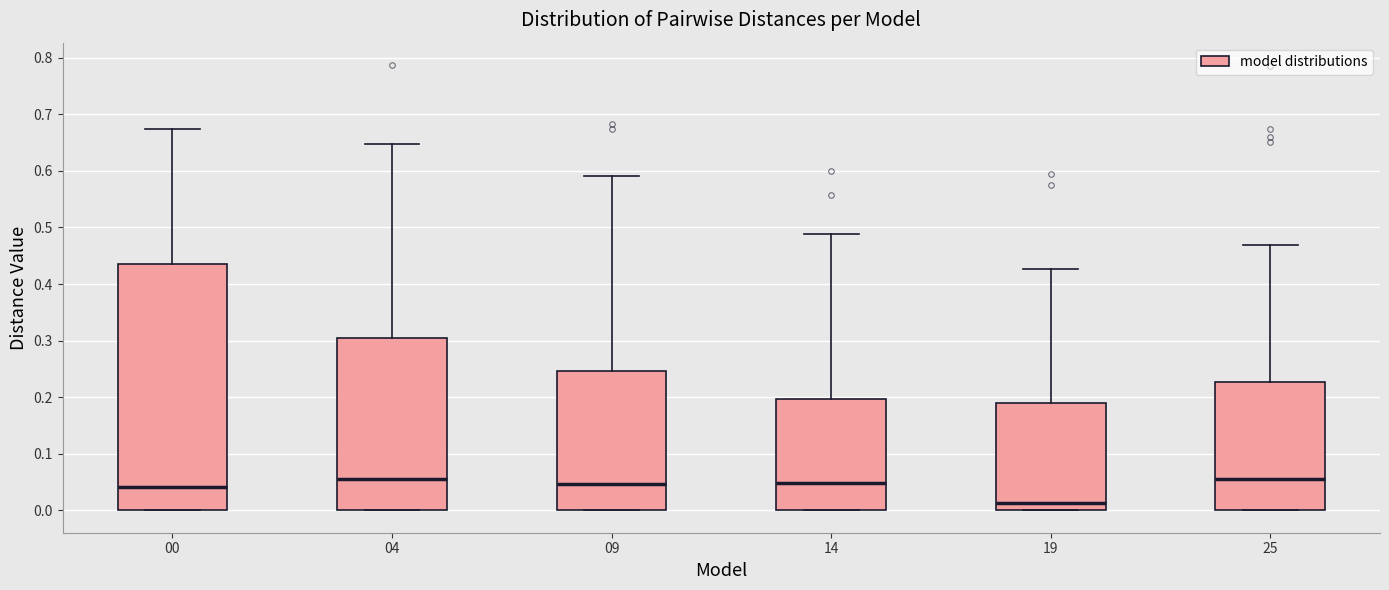

Reading left to right, transcribe this box plot: for each box, give where its median line is, the range the box spans, and where its two whiskers end, as read against the y-axis. The values are not printed on the chart, so give them approximately, as read against the axis.

00: median 0.04, box 0.00 to 0.44, whiskers 0.00 to 0.67
04: median 0.06, box 0.00 to 0.31, whiskers 0.00 to 0.65
09: median 0.05, box 0.00 to 0.25, whiskers 0.00 to 0.59
14: median 0.05, box 0.00 to 0.20, whiskers 0.00 to 0.49
19: median 0.01, box 0.00 to 0.19, whiskers 0.00 to 0.43
25: median 0.06, box 0.00 to 0.23, whiskers 0.00 to 0.47